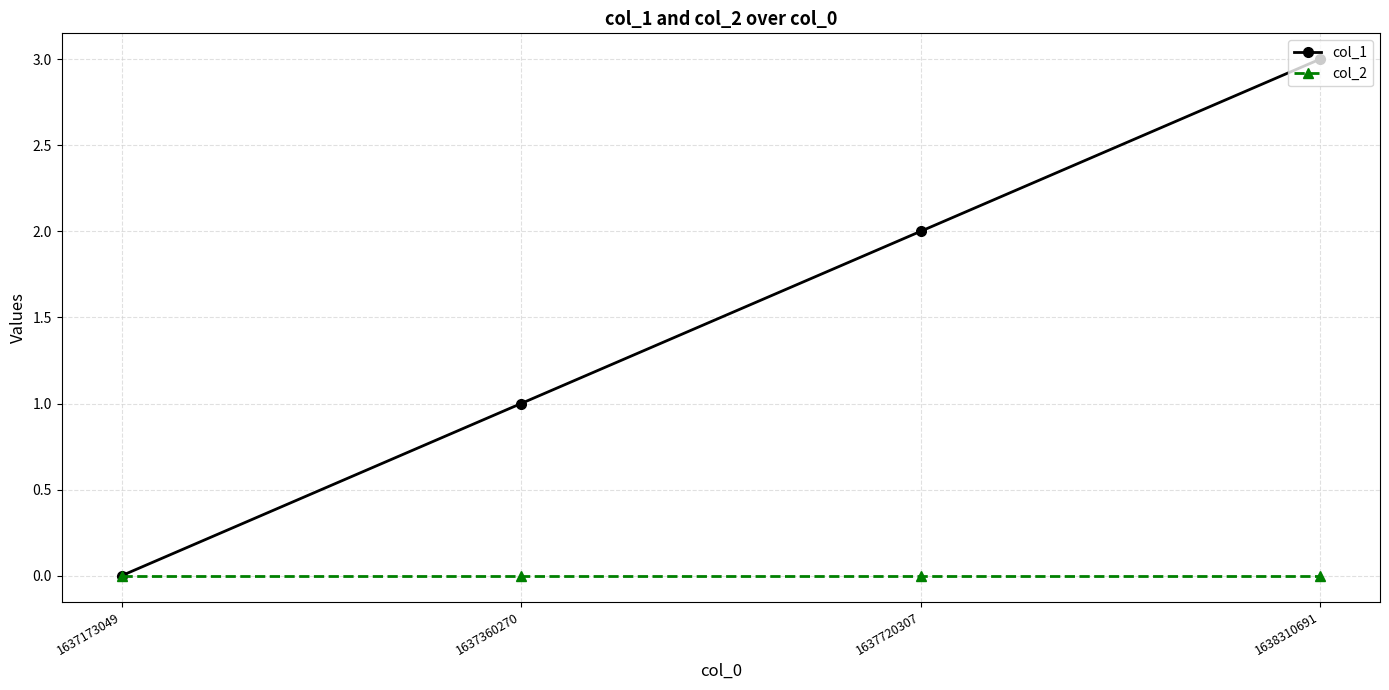

Rank the series at 1637360270 from lowest to highest value.

col_2, col_1